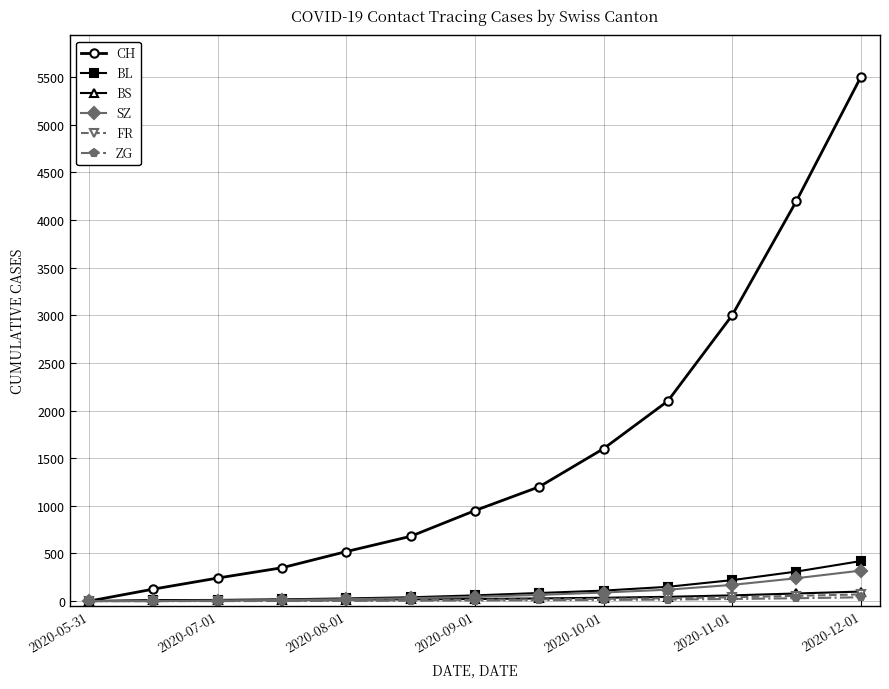

Which series has the widest spread of values?

CH